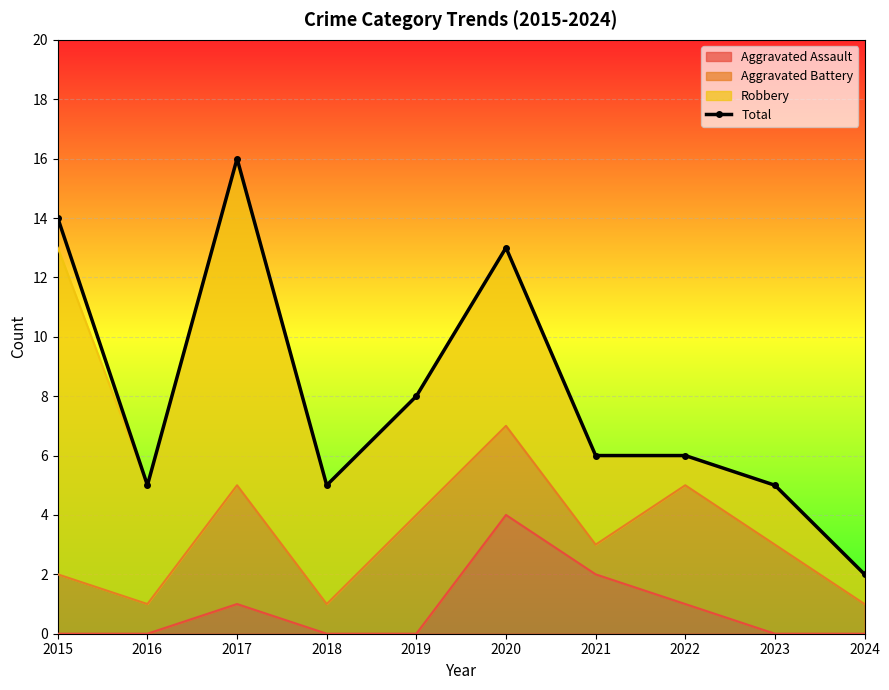

At which category does the chart reach its peak across all series?

2017